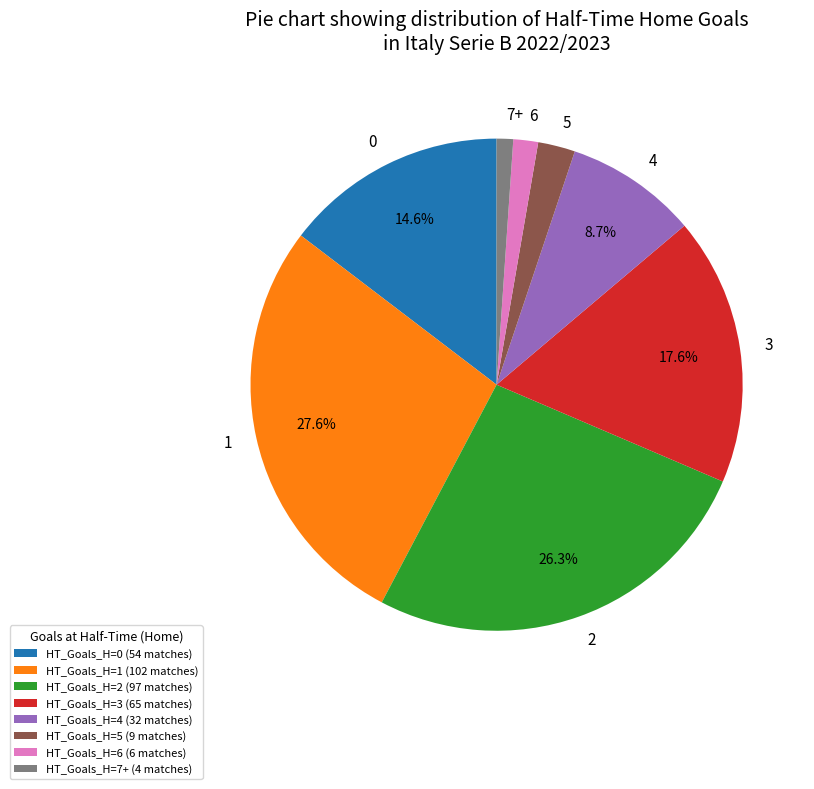

What is the total percentage of 0 and 4?

23.3%